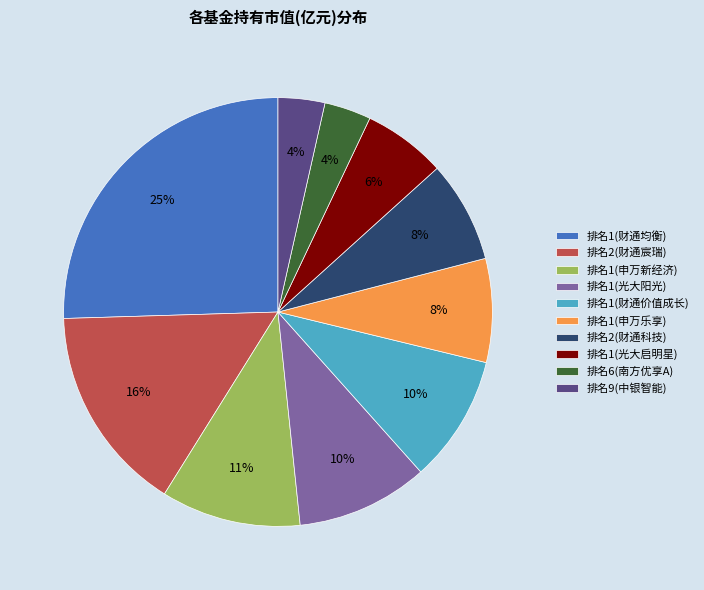

Does 排名1(光大阳光) account for over 50% of the chart?

No